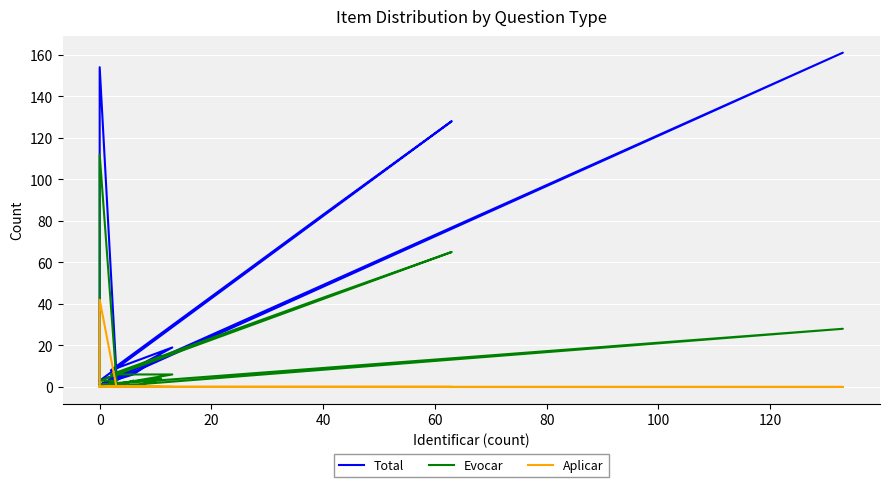

True or false: Aplicar has more than 2 points higher than both neighbors.

False